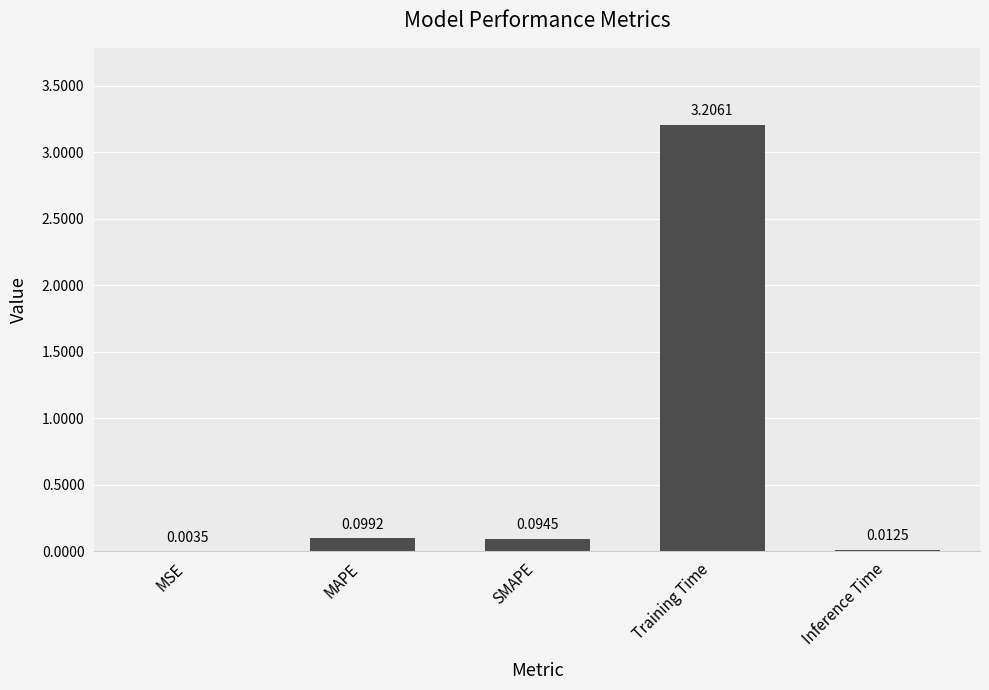

At which category does the chart reach its peak across all series?

Training Time